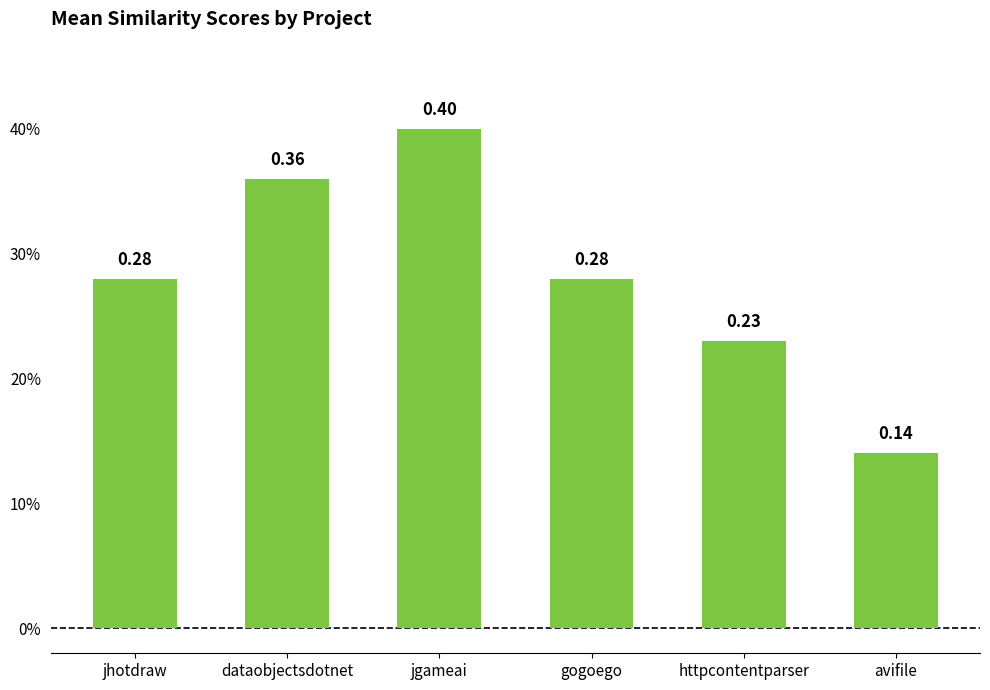

Does the chart contain any negative values?

No